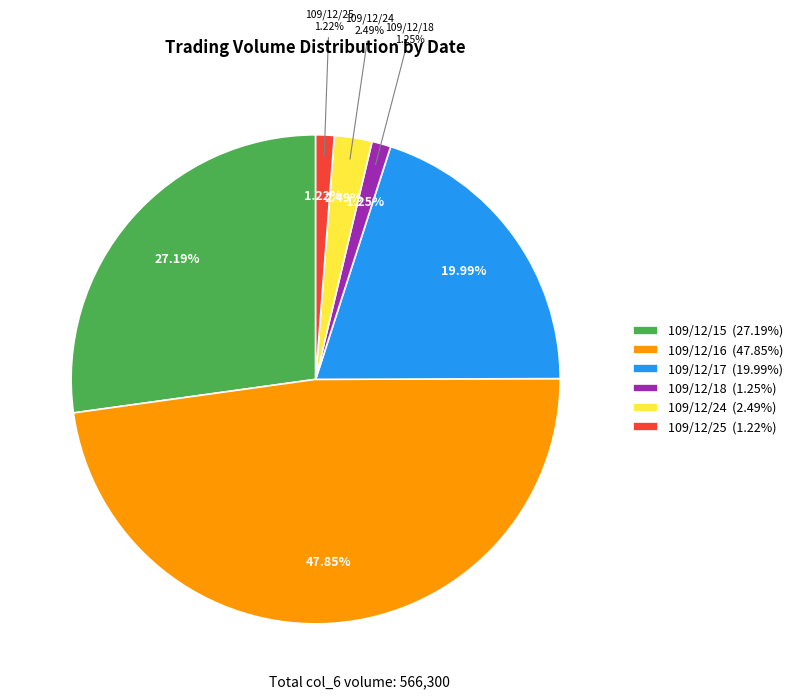

What percentage do 113200 and 271000 together represent?

67.8%